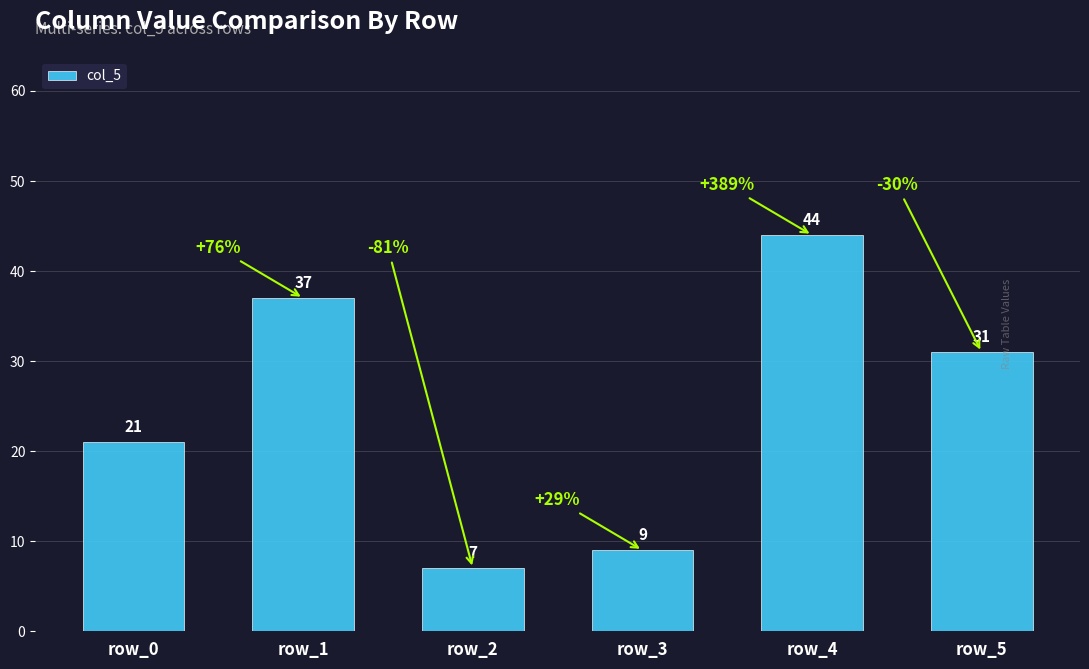

What is the sum of the values at row_3 and row_1?

46